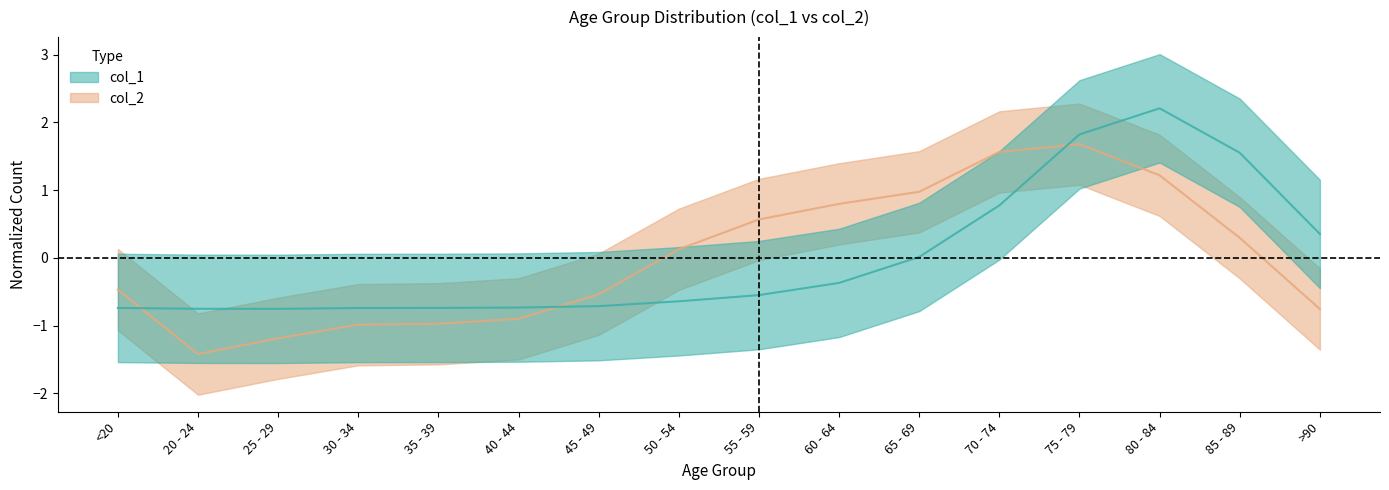

What position from the left is 40 - 44?

6